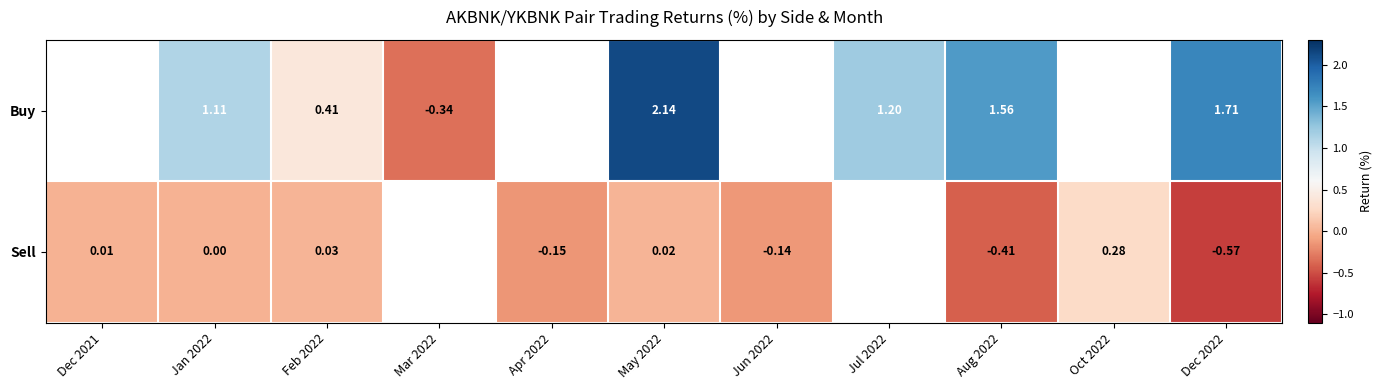

Rank the series by their average value, from highest to lowest.

Buy, Sell